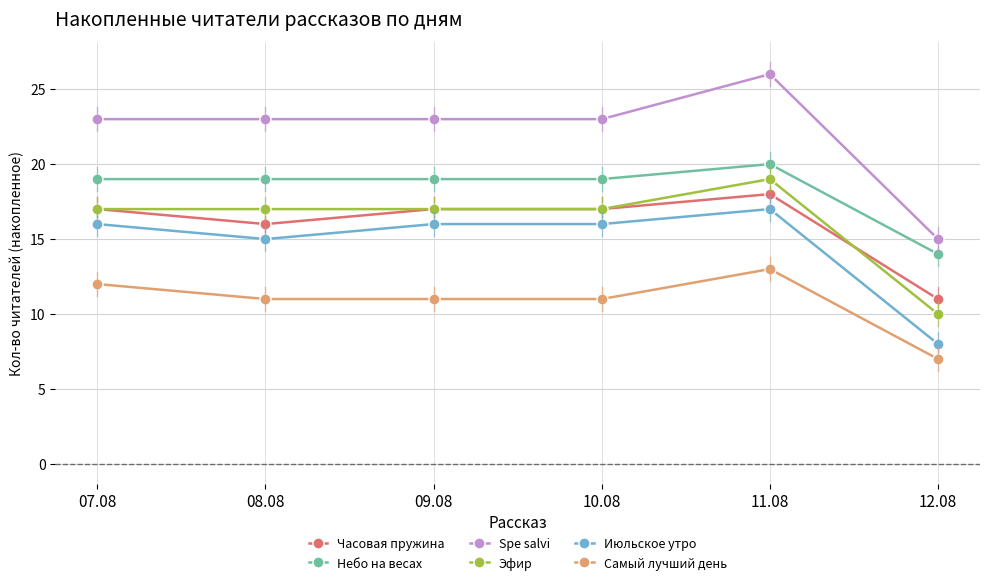

Which series ends up on top after the final intersection of Эфир and Часовая пружина?

Часовая пружина